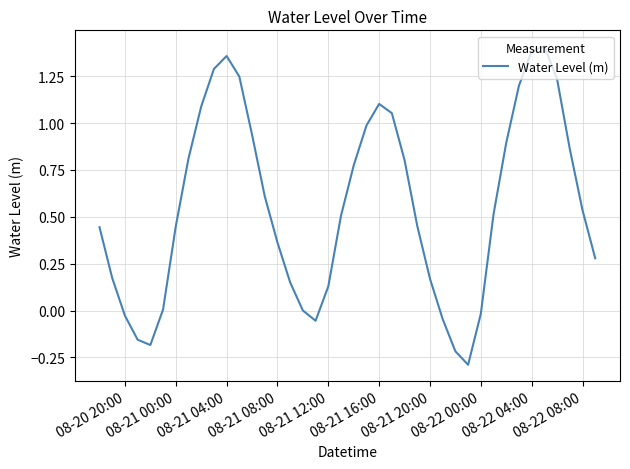

What is the difference between the maximum and minimum values?

1.7